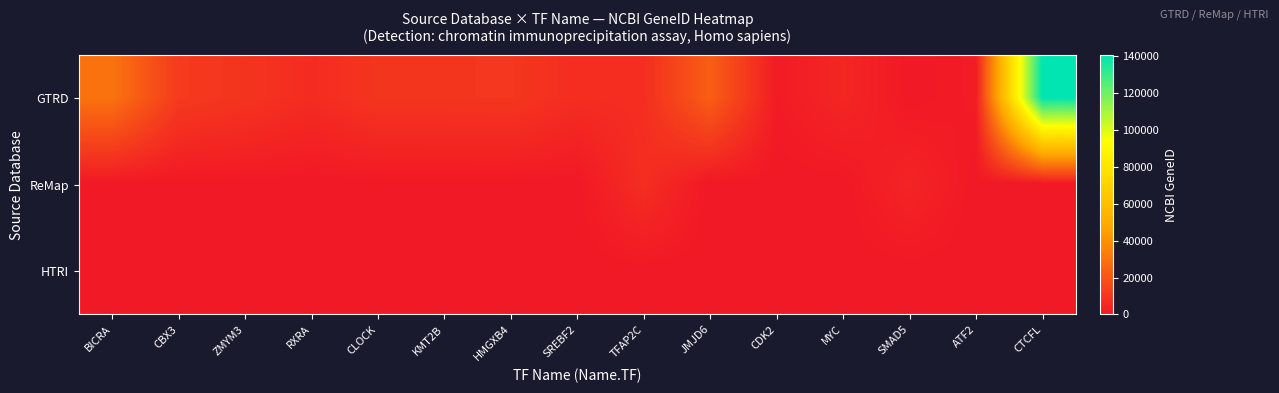

What is the greatest value displayed?

140690